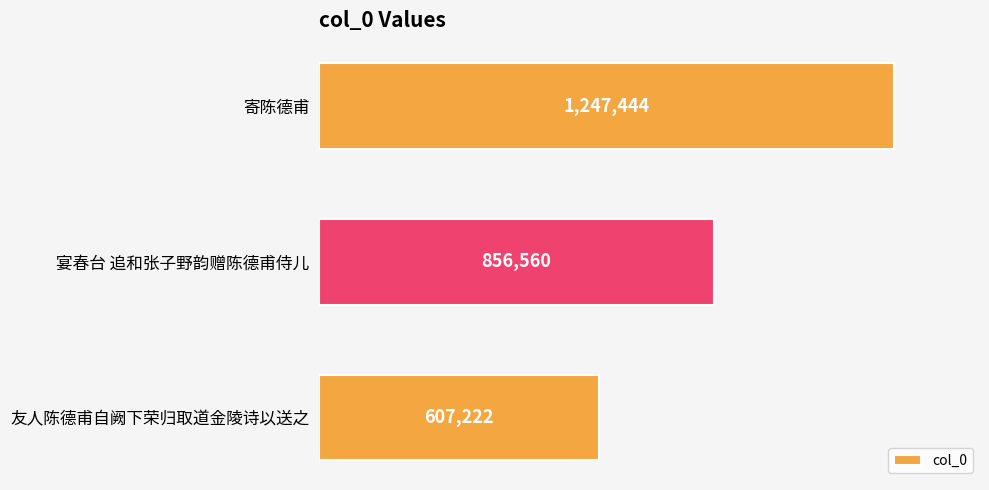

What is the difference between the maximum and minimum values?

640222